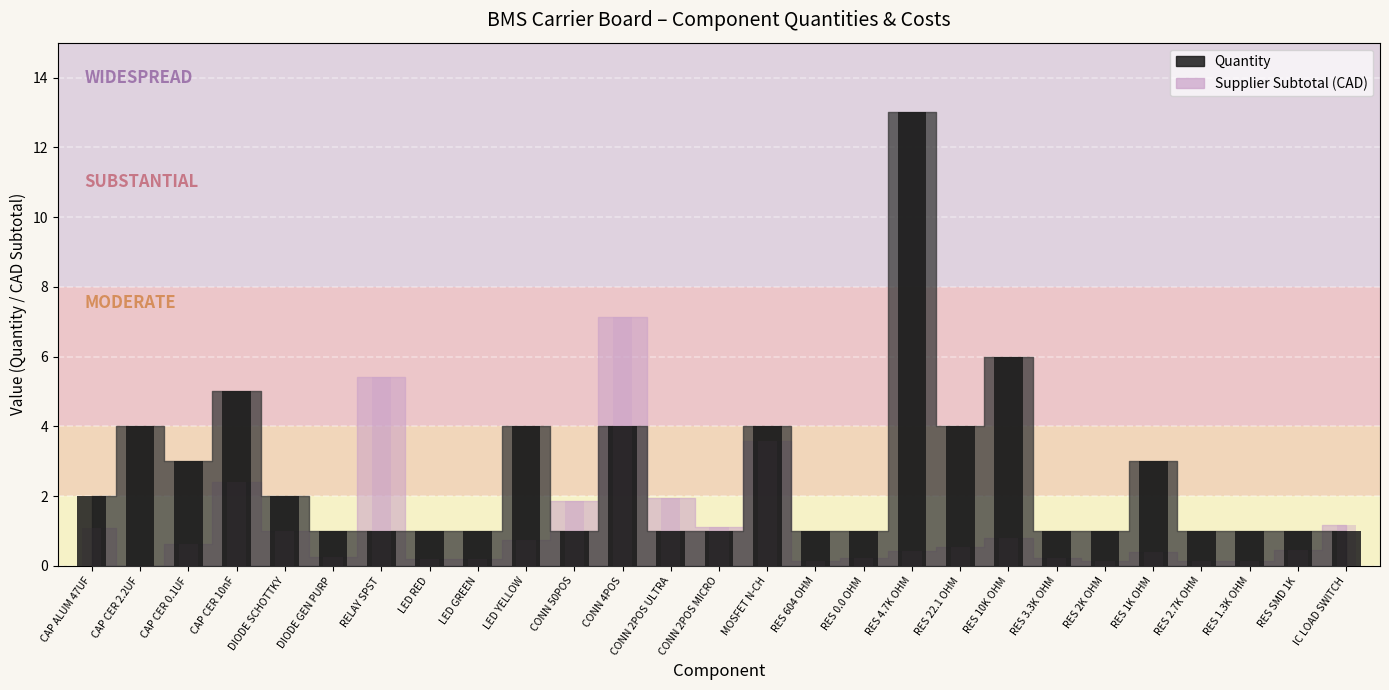

Is it true that Supplier Subtotal equals 1.1 at MOSFET N-CH?

False